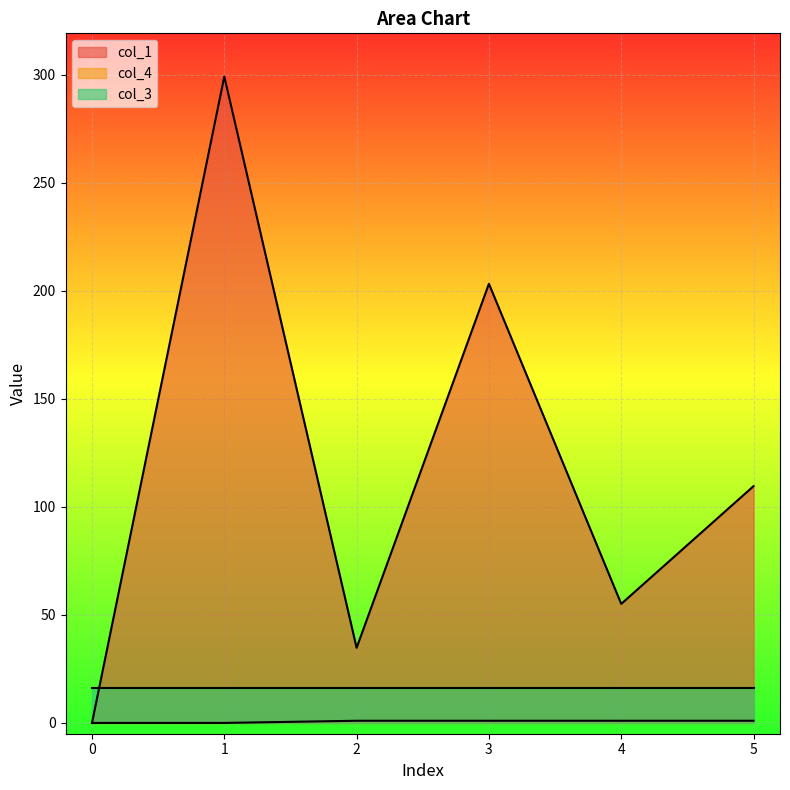

List the labels in order of col_1 value, largest first.

1, 3, 5, 4, 2, 0